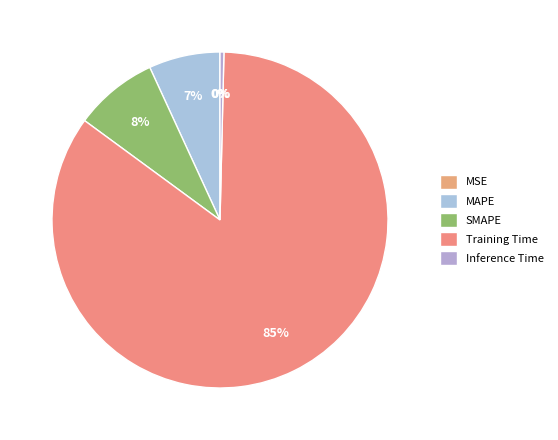

Which slice represents more than half of the pie?

Training Time